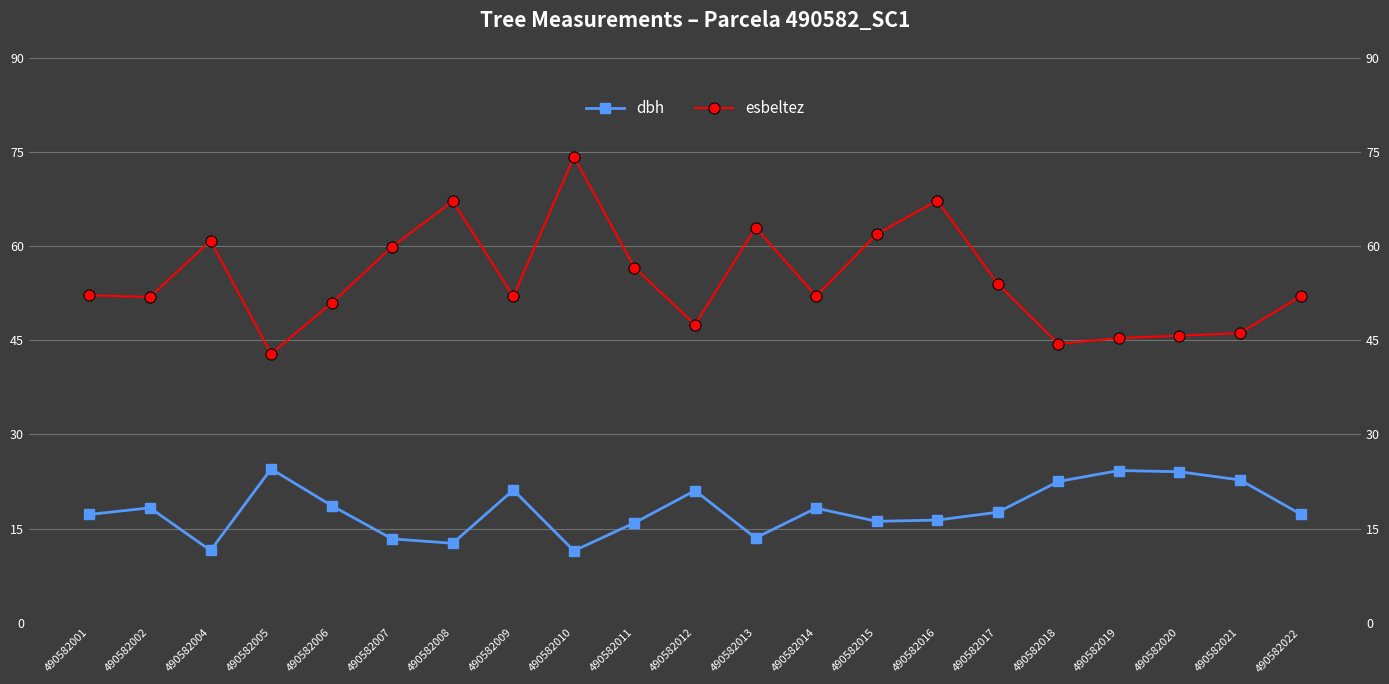

Is the value of dbh at 490582014 greater than the value of esbeltez at 490582017?

No